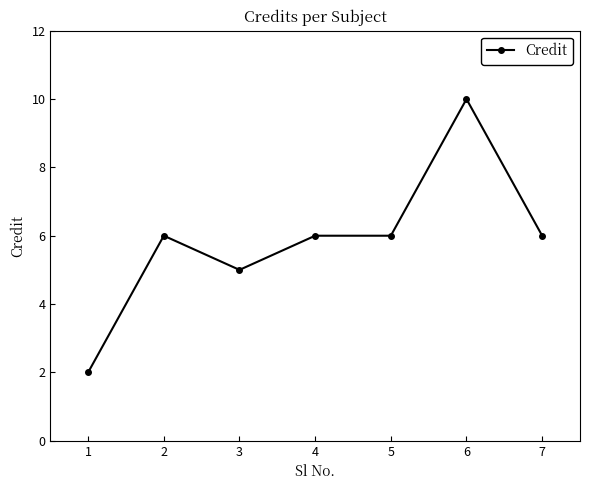

Approximately how many times larger is the value at 4 compared to 6?

0.6